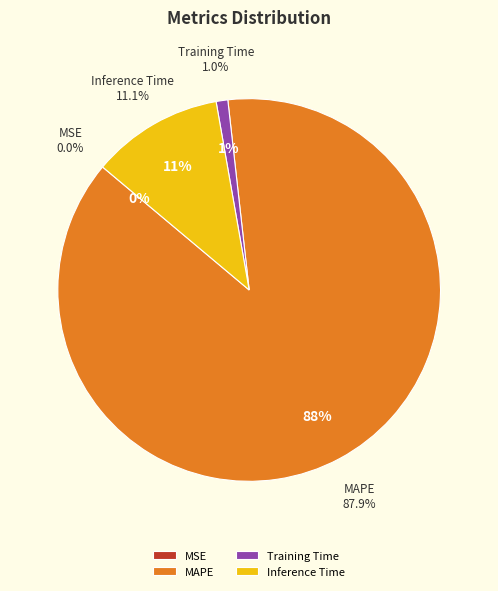

How much of the chart is everything except MSE?

100.0%